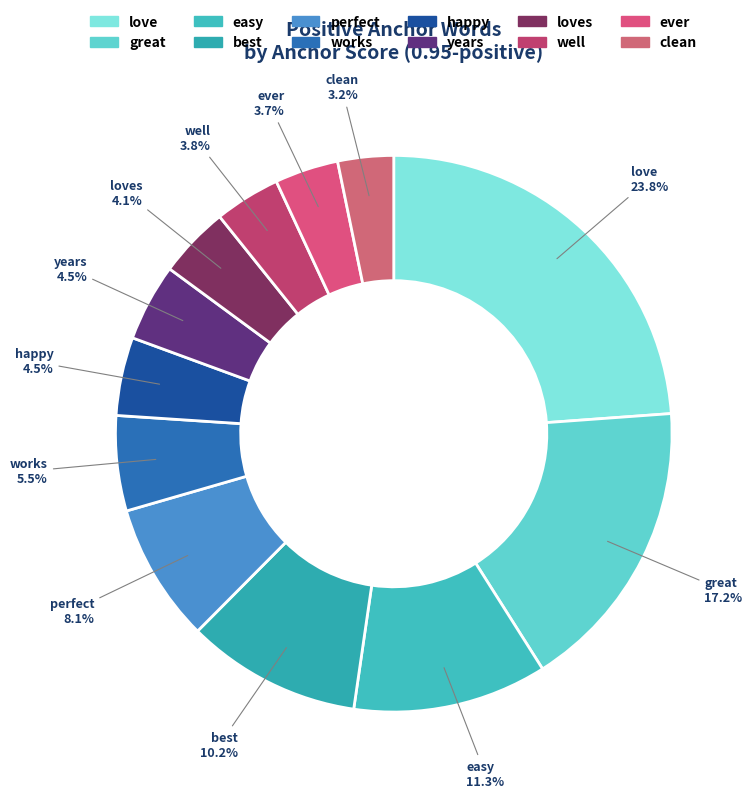

Count the number of slices in the pie.

12